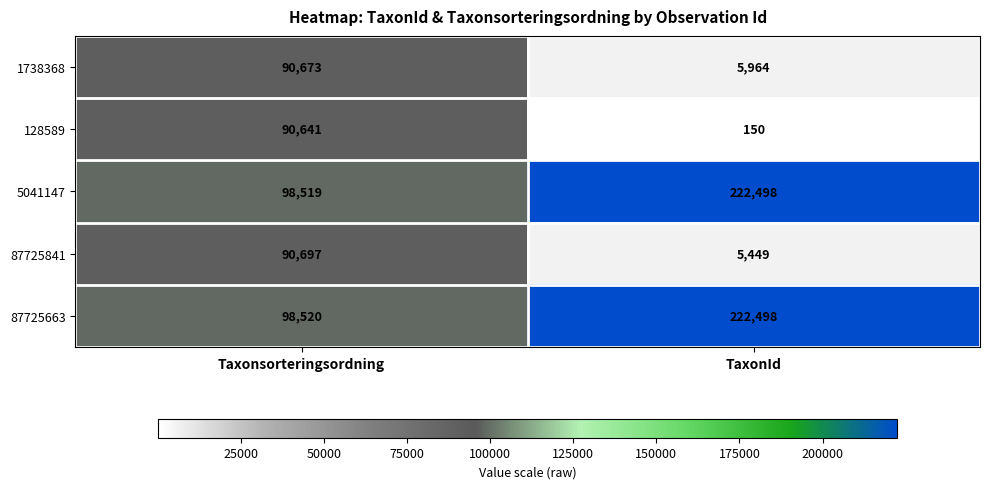

Reading right to left, list all the values displayed in this chart.

1738368: TaxonId=5964	Taxonsorteringsordning=90673
128589: TaxonId=150	Taxonsorteringsordning=90641
5041147: TaxonId=222498	Taxonsorteringsordning=98519
87725841: TaxonId=5449	Taxonsorteringsordning=90697
87725663: TaxonId=222498	Taxonsorteringsordning=98520